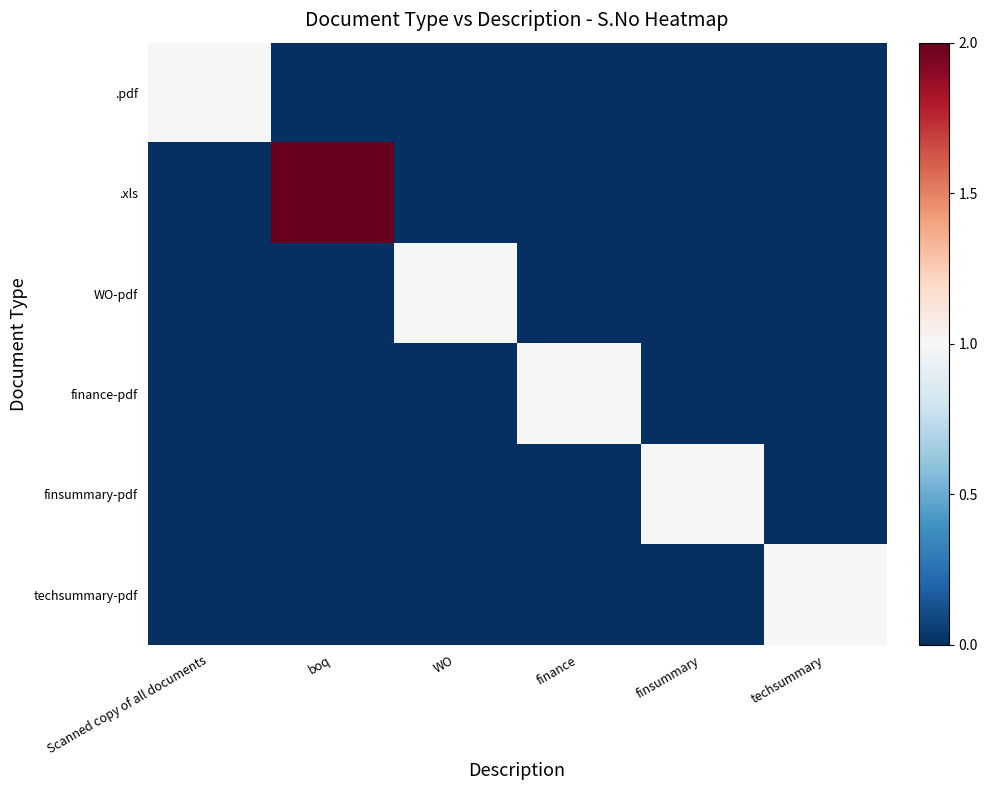

Reading left to right, what are all the values shown in this chart?

.pdf: Scanned copy of all documents=1	boq=0	WO=0	finance=0	finsummary=0	techsummary=0
.xls: Scanned copy of all documents=0	boq=2	WO=0	finance=0	finsummary=0	techsummary=0
WO-pdf: Scanned copy of all documents=0	boq=0	WO=1	finance=0	finsummary=0	techsummary=0
finance-pdf: Scanned copy of all documents=0	boq=0	WO=0	finance=1	finsummary=0	techsummary=0
finsummary-pdf: Scanned copy of all documents=0	boq=0	WO=0	finance=0	finsummary=1	techsummary=0
techsummary-pdf: Scanned copy of all documents=0	boq=0	WO=0	finance=0	finsummary=0	techsummary=1